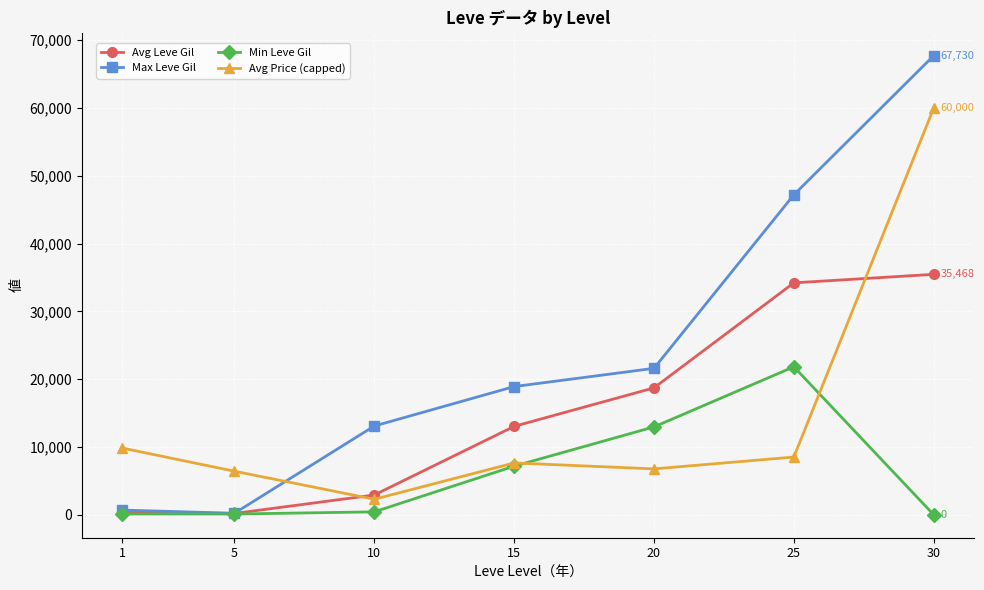

What is the difference between the second highest and minimum values in the Avg Leve Gil series?

34018.7